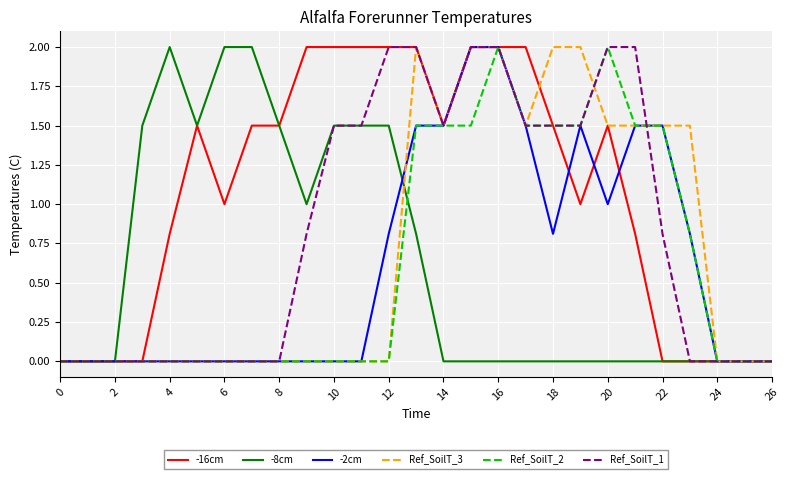

What is the maximum value for Ref_SoilT_2?

2.0